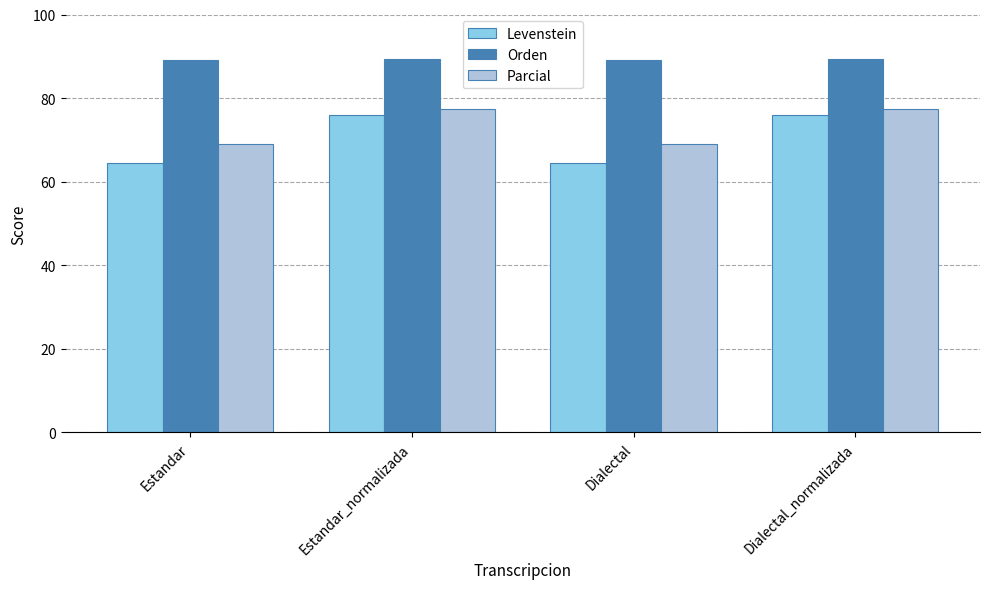

Which series has the largest range (max minus min)?

Levenstein